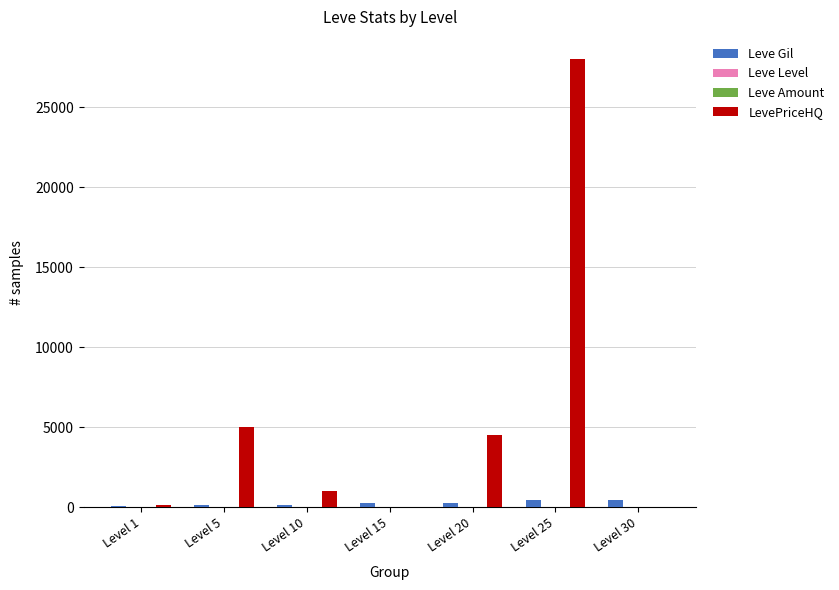

Between Level 1 and Level 5, which series saw the biggest shift?

LevePriceHQ